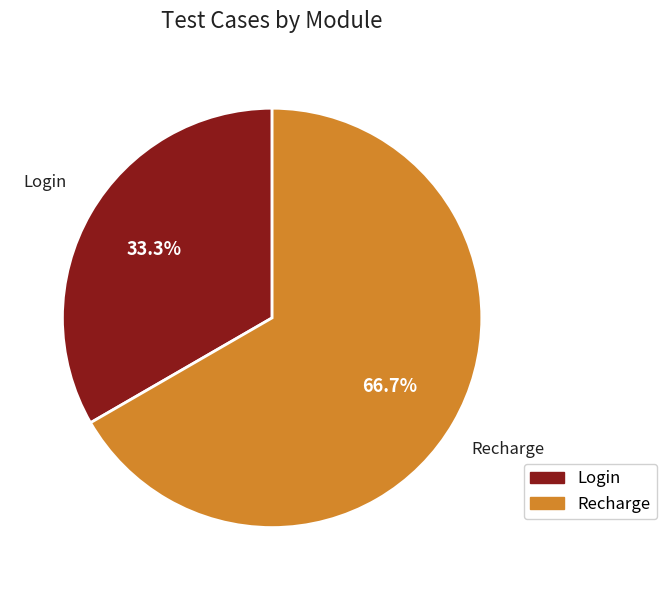

What is the majority slice?

Recharge